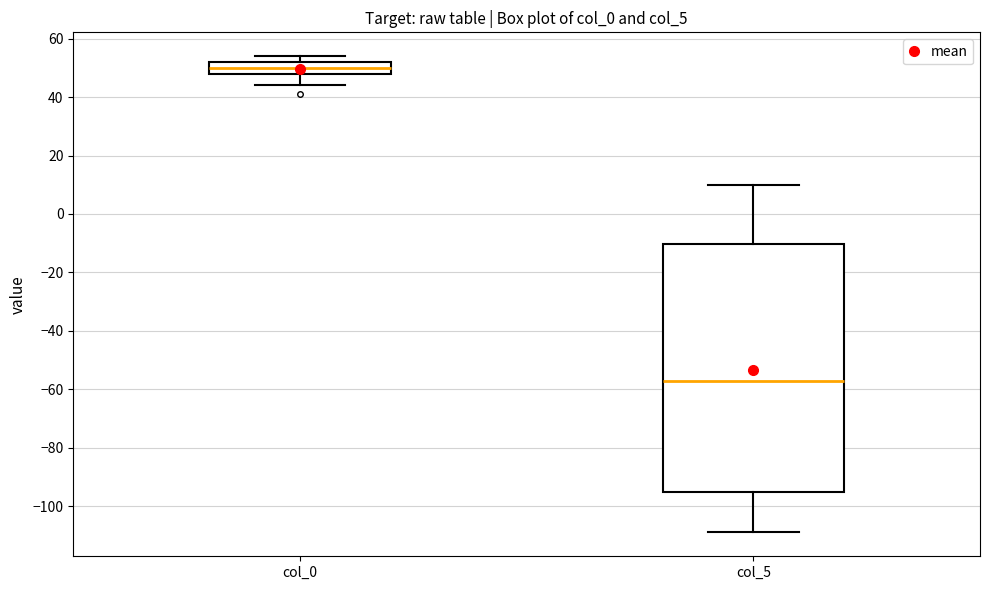

Reading left to right, transcribe this box plot: for each box, give where its median line is, the range the box spans, and where its two whiskers end, as read against the y-axis. The values are not printed on the chart, so give them approximately, as read against the axis.

col_0: median 50, box 48 to 52, whiskers 44 to 54
col_5: median -56, box -94 to -10, whiskers -108 to 10